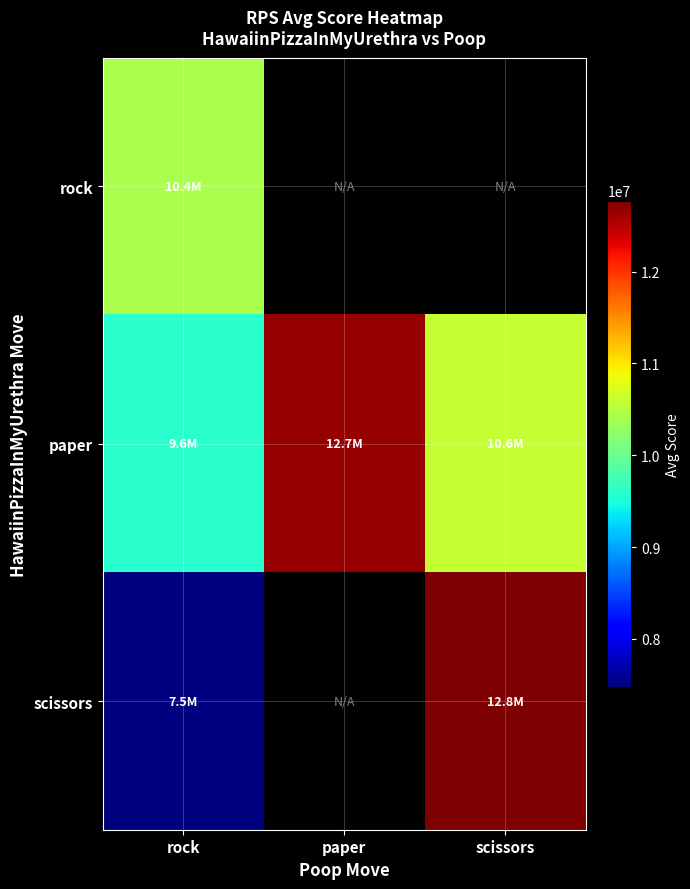

The value of scissors at scissors is 20111310.8. True or false?

False